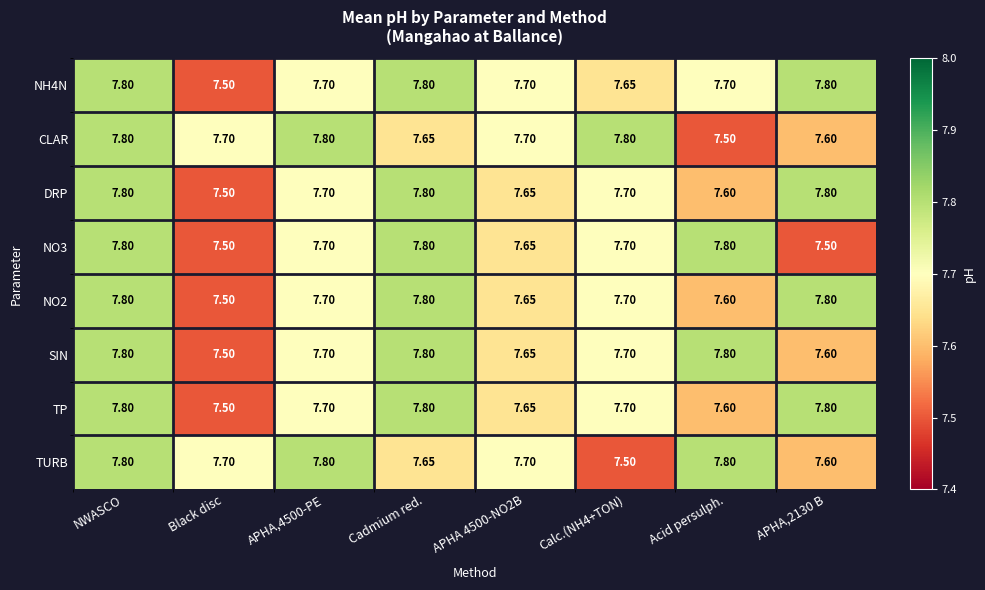

Between APHA,4500-PE and Calc.(NH4+TON), which series saw the biggest shift?

TURB